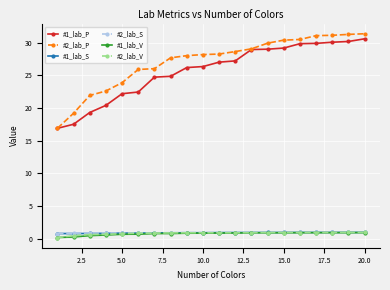

What is the average value of the #1_lab_P series?

25.6